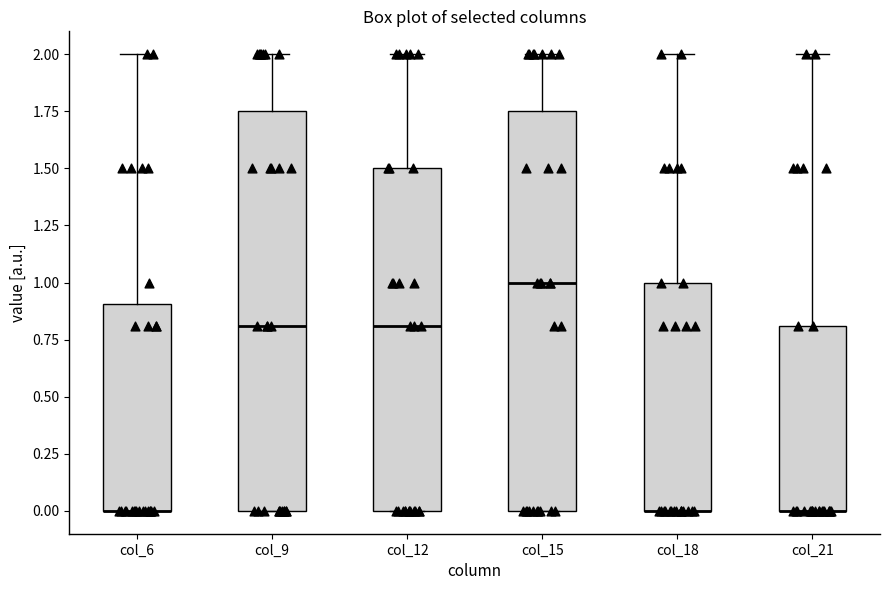

Reading left to right, read every box against the y-axis: the position of its median line, the range the box covers, and the ends of its whiskers. The values are not printed on the chart, so give them approximately, as read against the axis.

col_6: median 0.00 (drawn on the box's lower edge), box 0.00 to 0.90, whiskers 0.00 to 2.00
col_9: median 0.80, box 0.00 to 1.75, whiskers 0.00 to 2.00
col_12: median 0.80, box 0.00 to 1.50, whiskers 0.00 to 2.00
col_15: median 1.00, box 0.00 to 1.75, whiskers 0.00 to 2.00
col_18: median 0.00 (drawn on the box's lower edge), box 0.00 to 1.00, whiskers 0.00 to 2.00
col_21: median 0.00 (drawn on the box's lower edge), box 0.00 to 0.80, whiskers 0.00 to 2.00